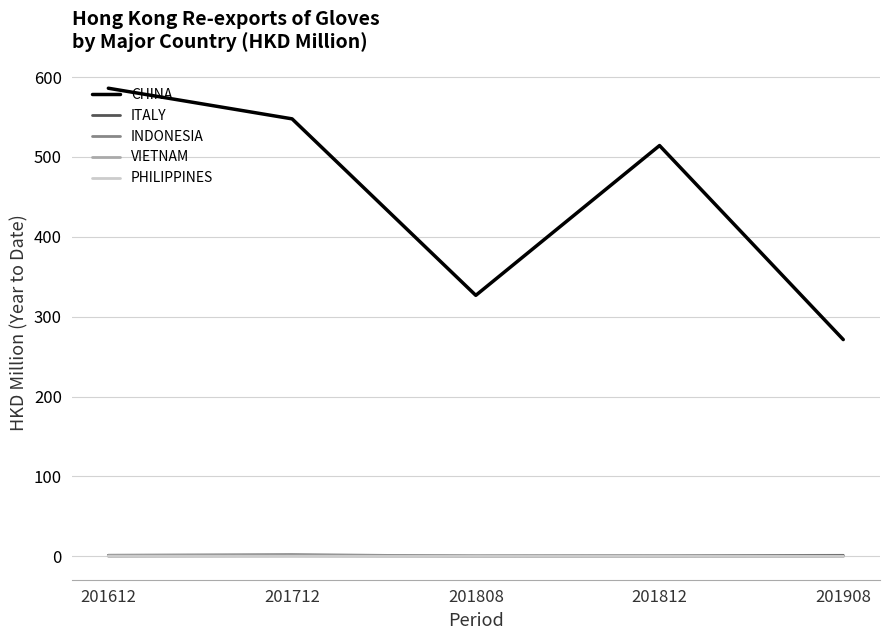

True or false: CHINA has more than 0 interior local peaks.

True